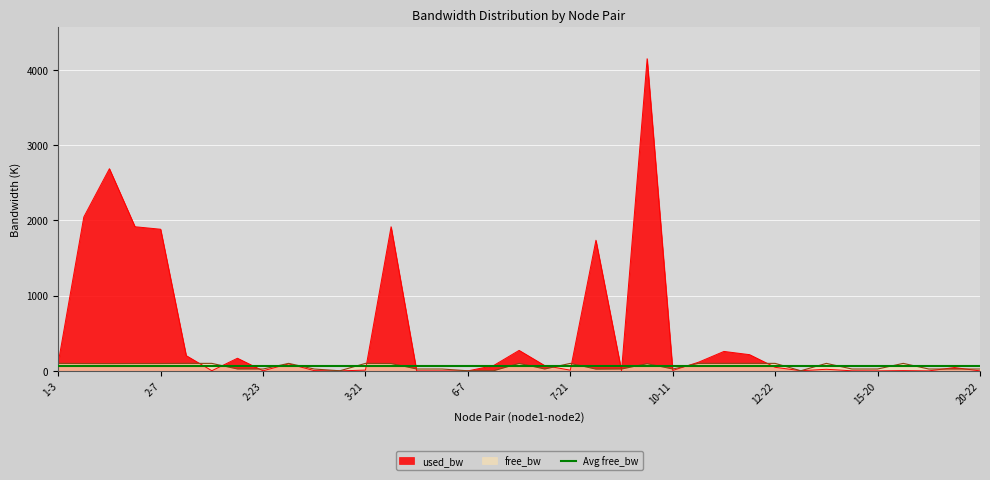

How many intersections are there between free_bw and used_bw?

17